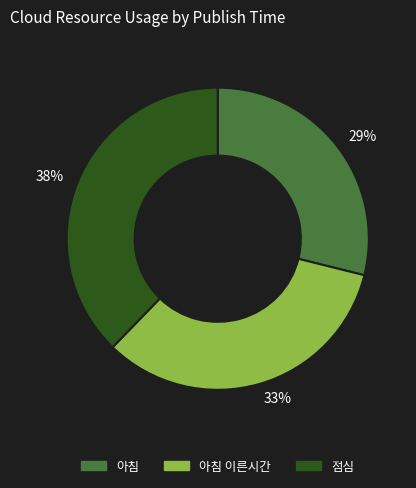

Is it true that 29% is 29% of the pie?

True